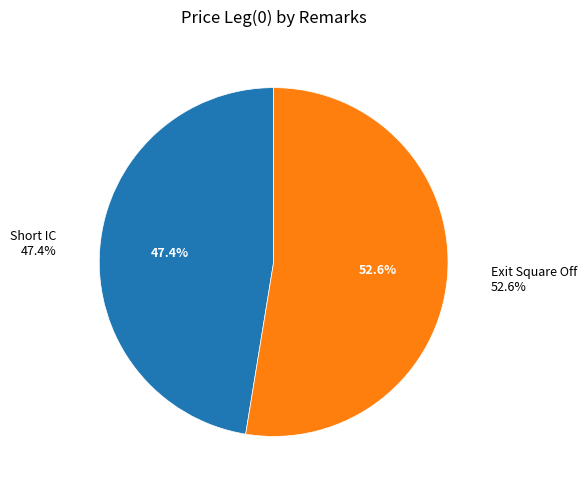

The Short IC slice represents 47% of the pie. True or false?

True